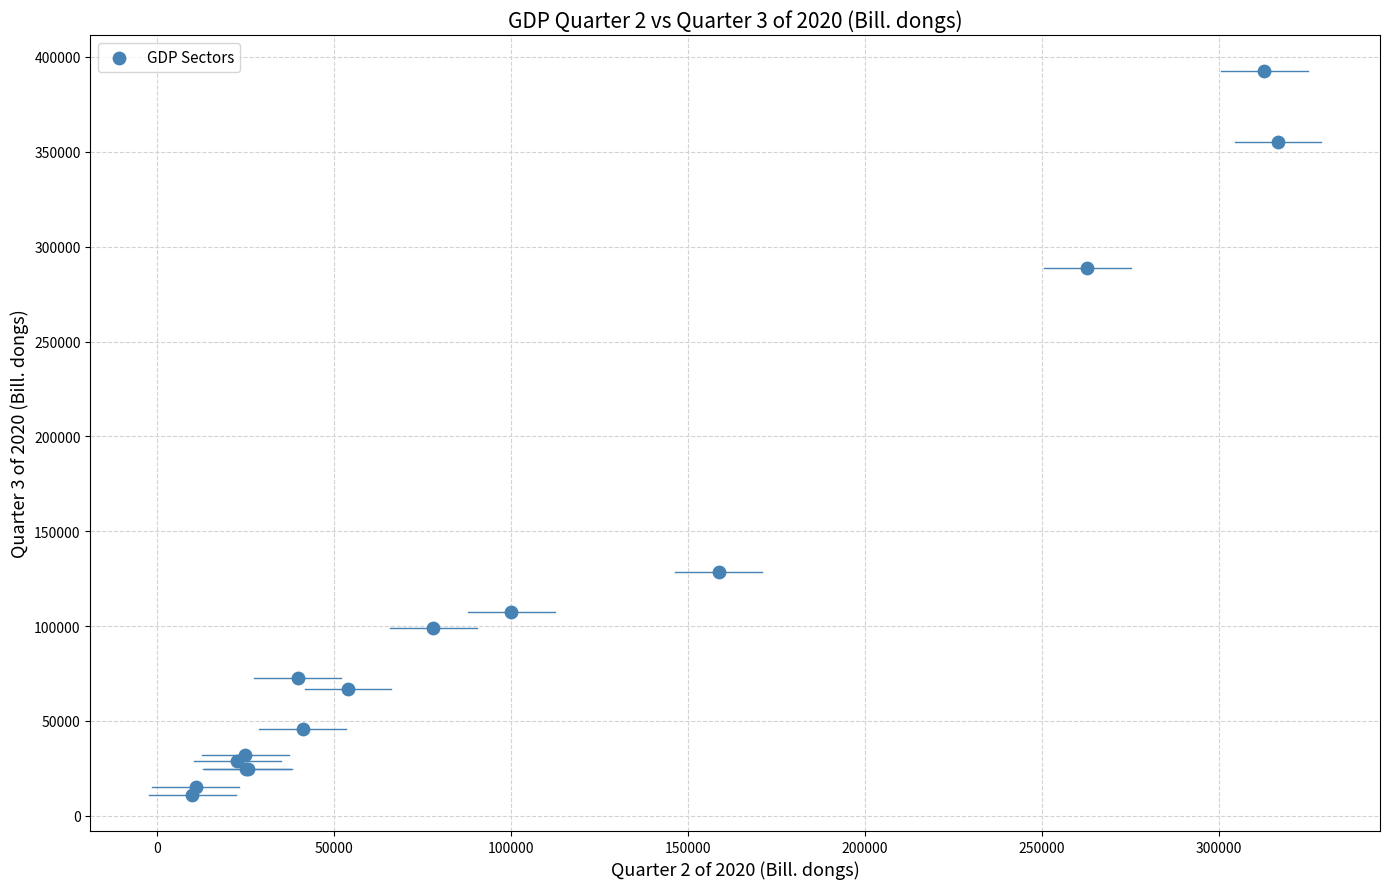

What Y value in the scatter plot is closest to 201774?

128734.9